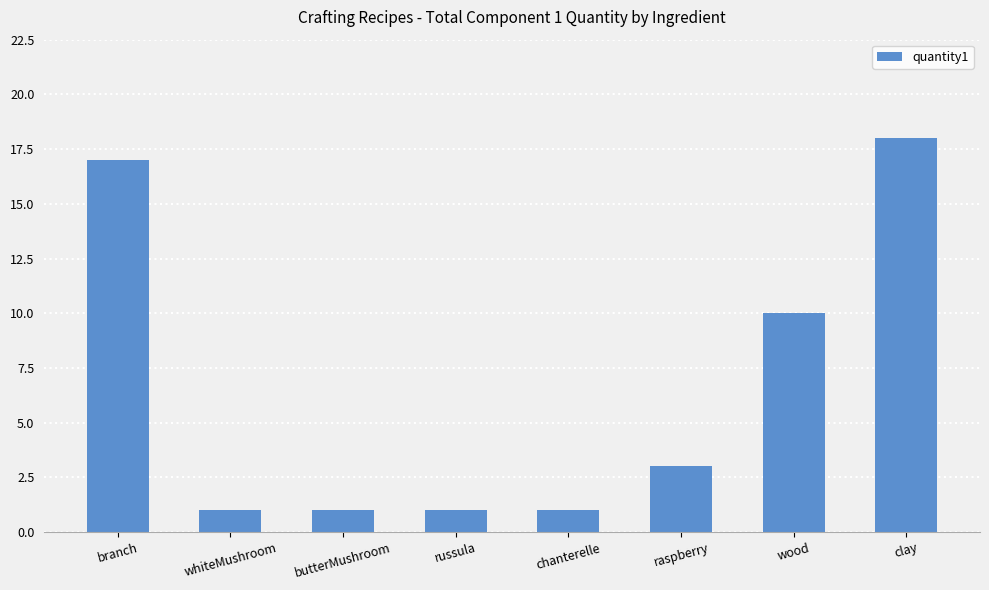

At which label does the data first exceed 3?

branch